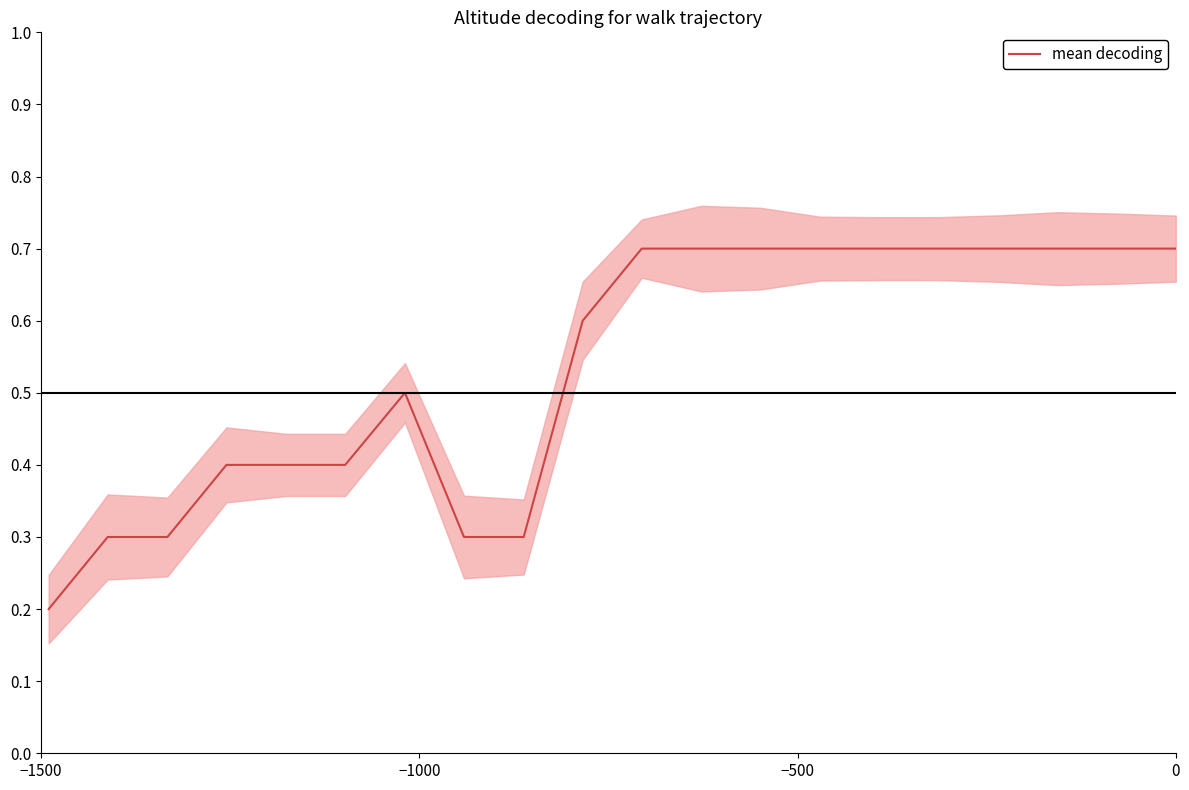

What is the maximum value for mean decoding?

0.7